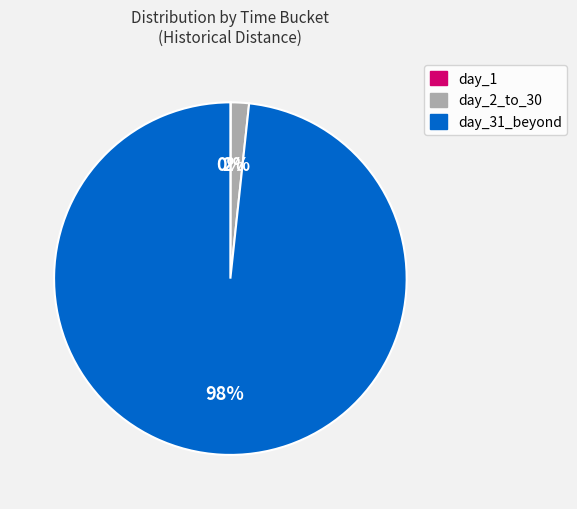

To the nearest percent, what is the combined percentage of day_31_beyond and day_2_to_30?

100%